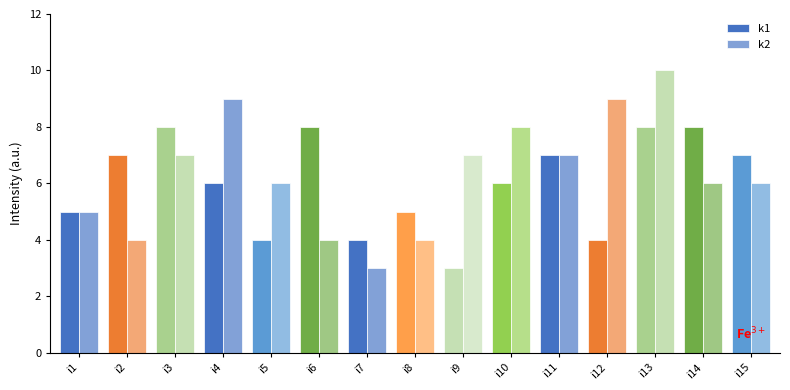

What is the value of the k1 bar at the 1st from the left?

5